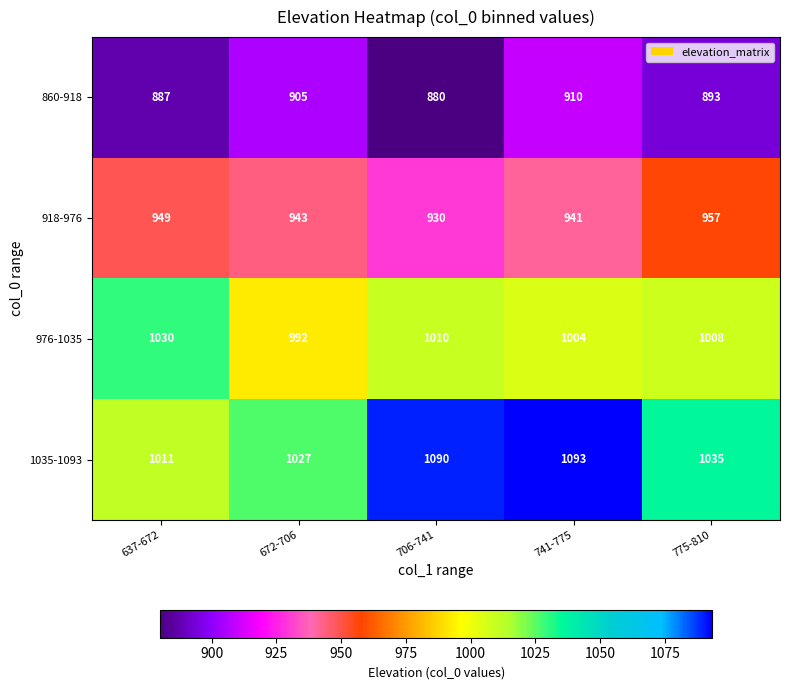

Where is 976-1035 nearest to the value 1011?

706-741